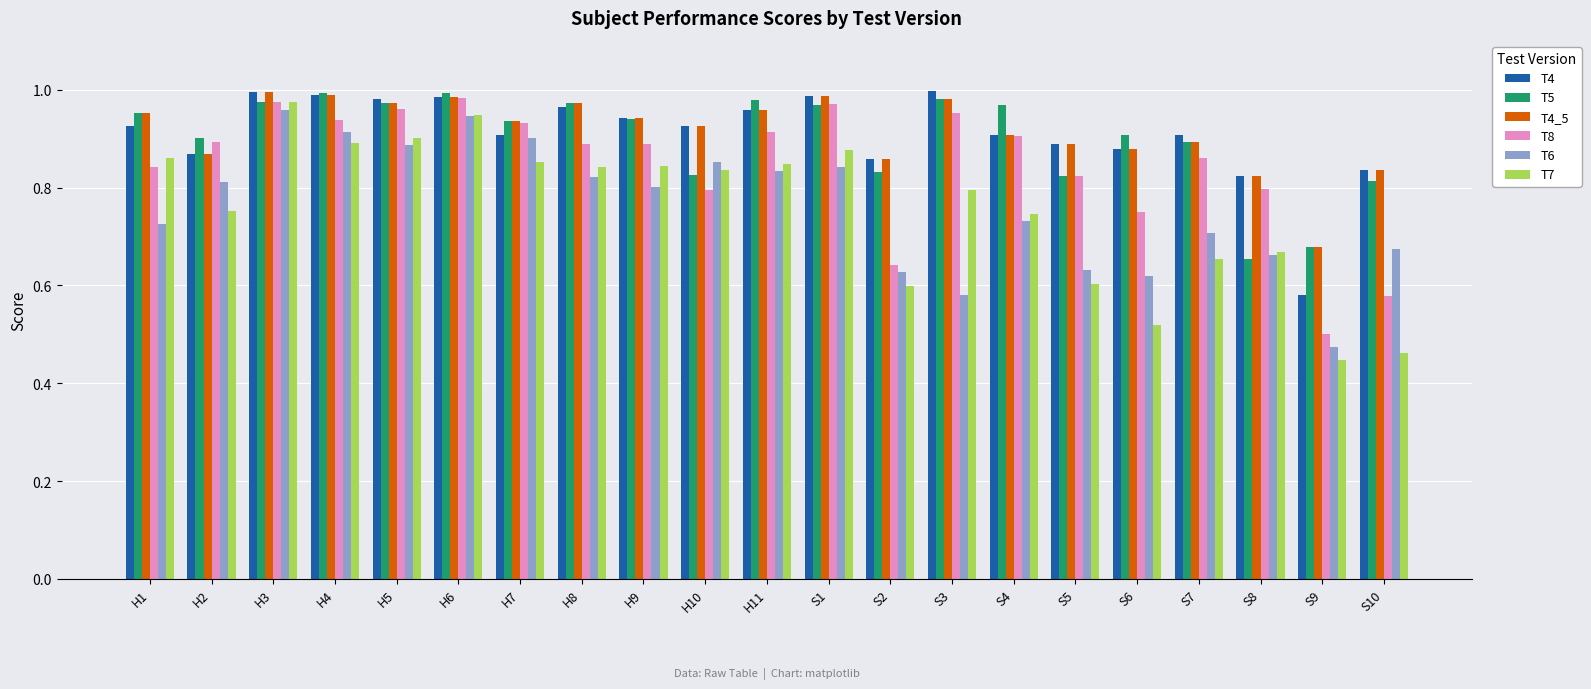

At which label is T4_5 closest to 0?

S9